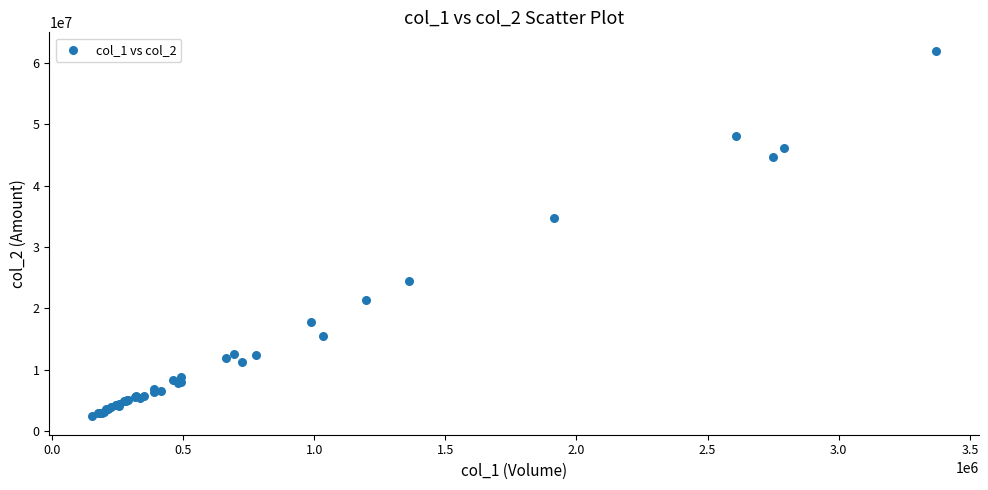

What Y value in the scatter plot is closest to 32188380?

34728760